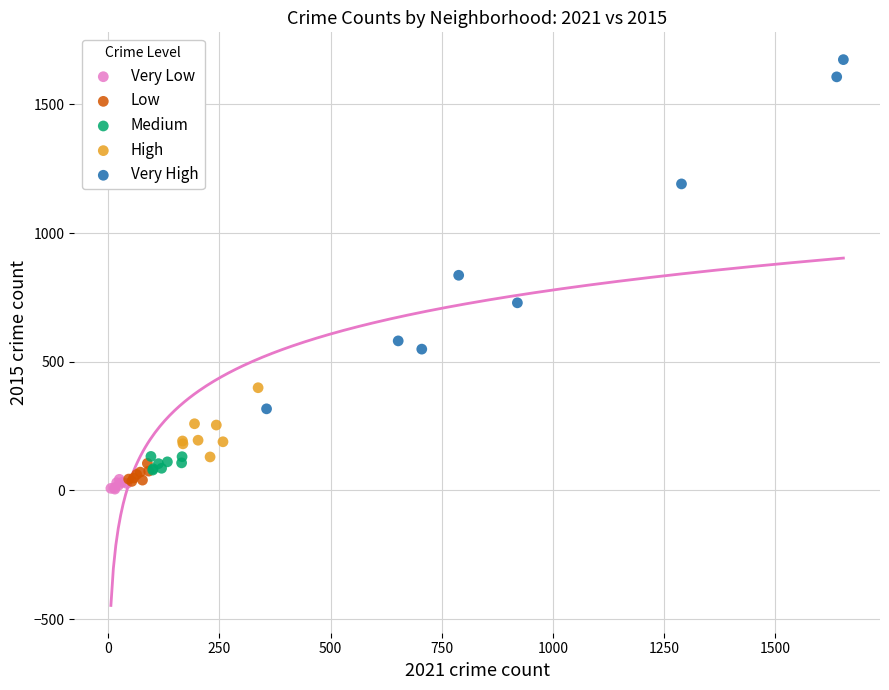

Which series reaches the maximum Y coordinate?

Very High